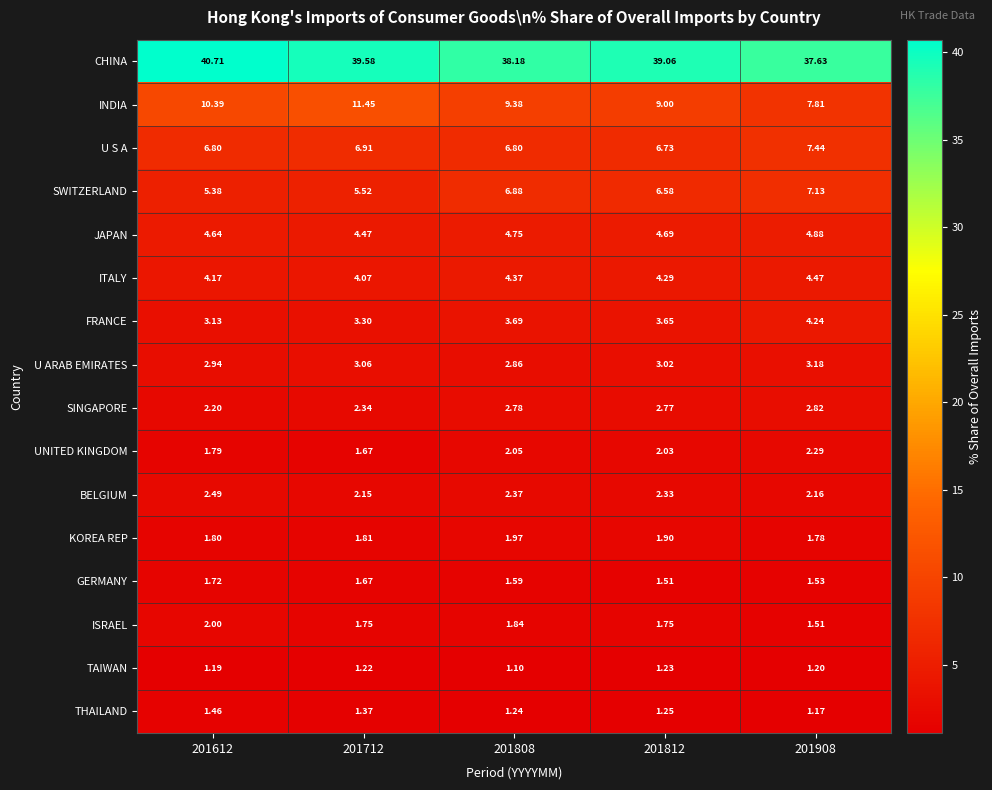

Rank the series by their maximum value, from highest to lowest.

CHINA, INDIA, U S A, SWITZERLAND, JAPAN, ITALY, FRANCE, U ARAB EMIRATES, SINGAPORE, BELGIUM, UNITED KINGDOM, ISRAEL, KOREA REP, GERMANY, THAILAND, TAIWAN